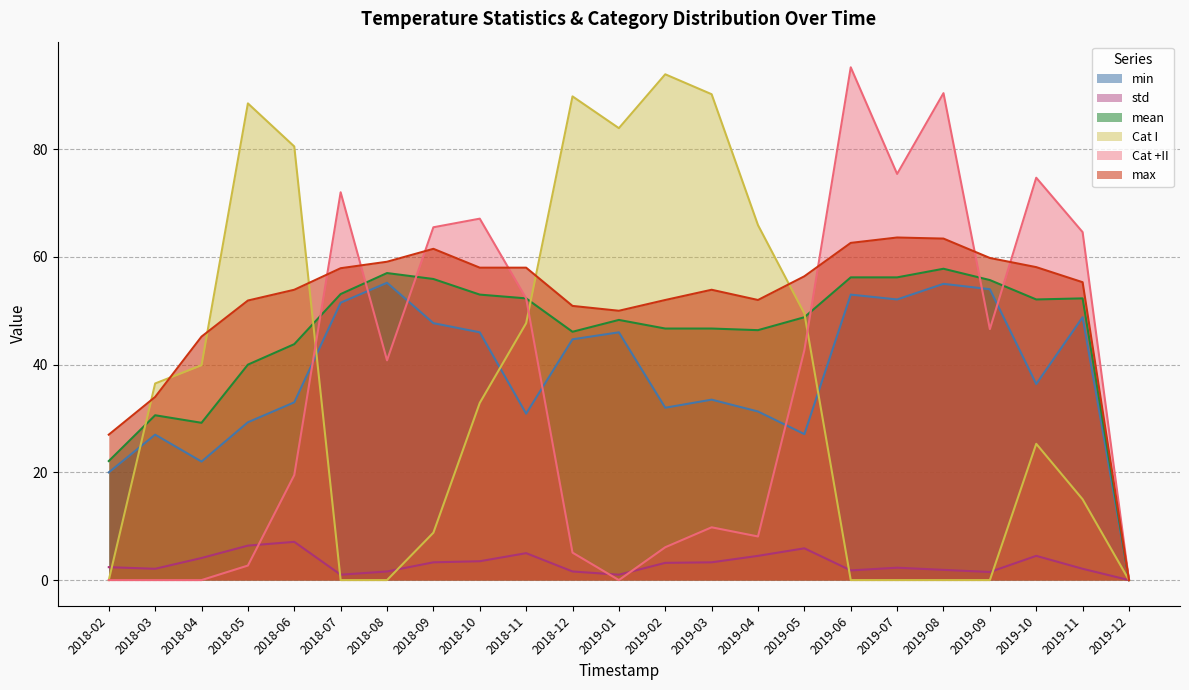

At which label is mean closest to 28?

2018-04